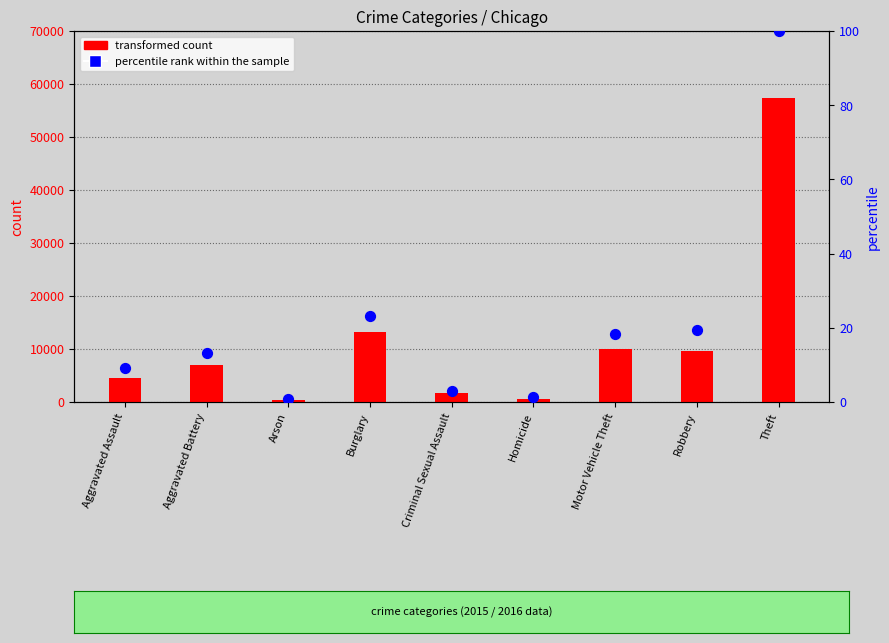

Which series contains the highest Y value?

transformed count